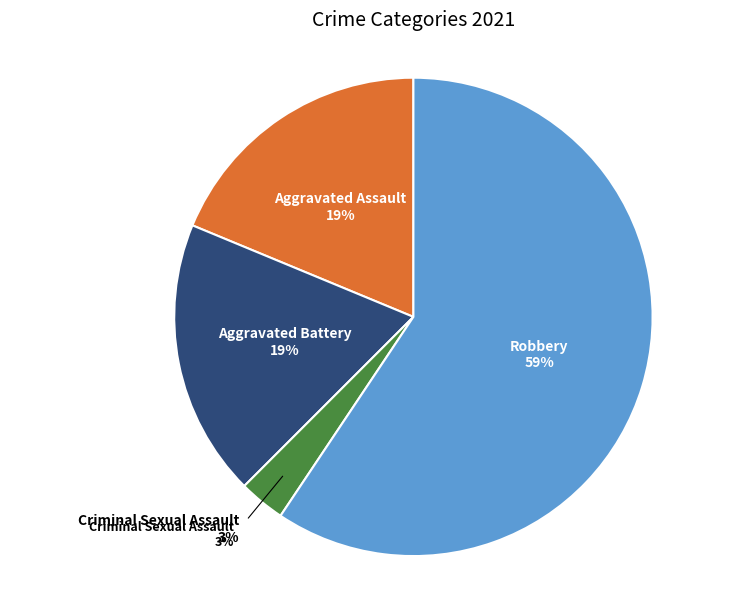

How many segments does this pie chart have?

4